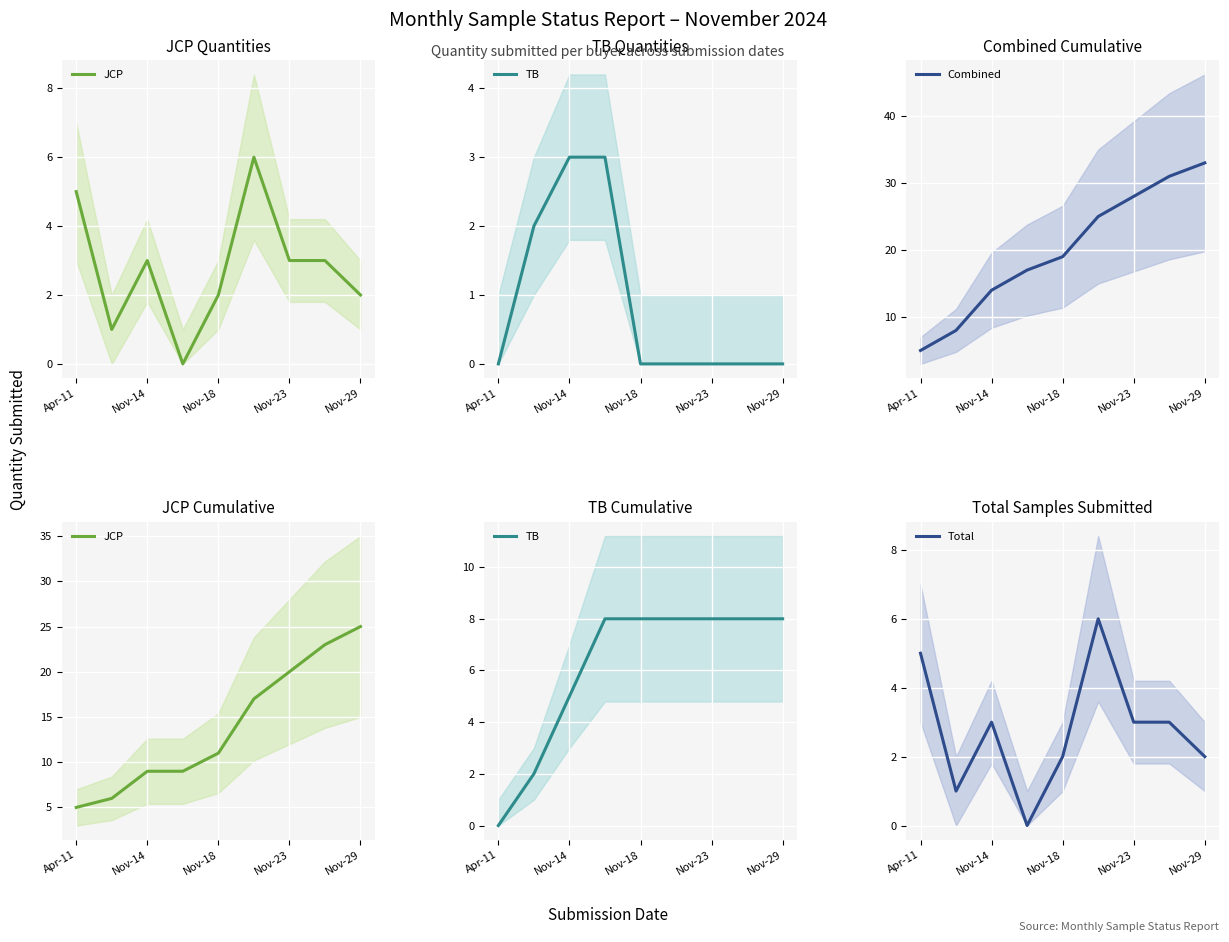

Which category has the lowest value in the Combined series?

Apr-11